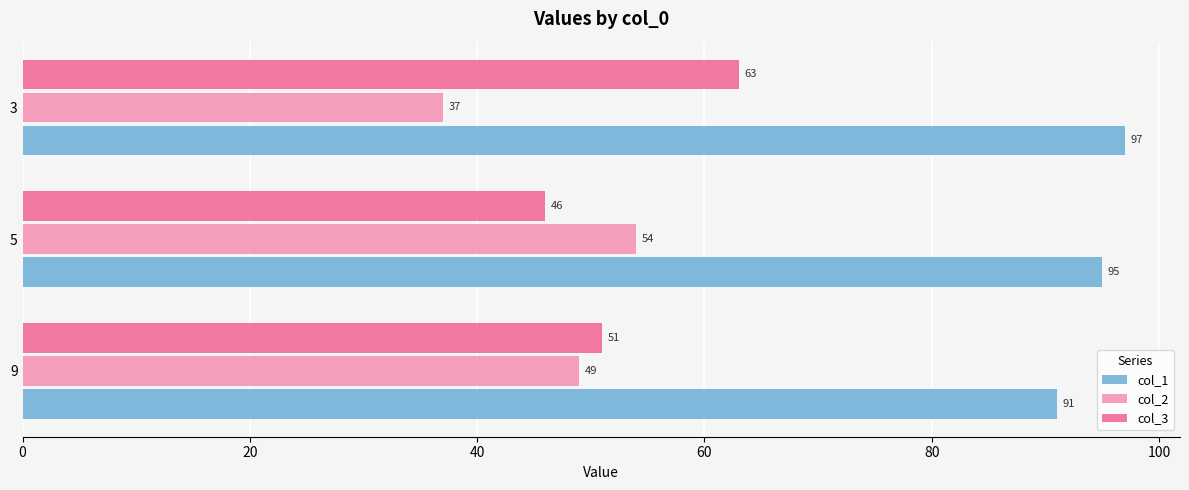

At which label does col_3 reach its peak?

3